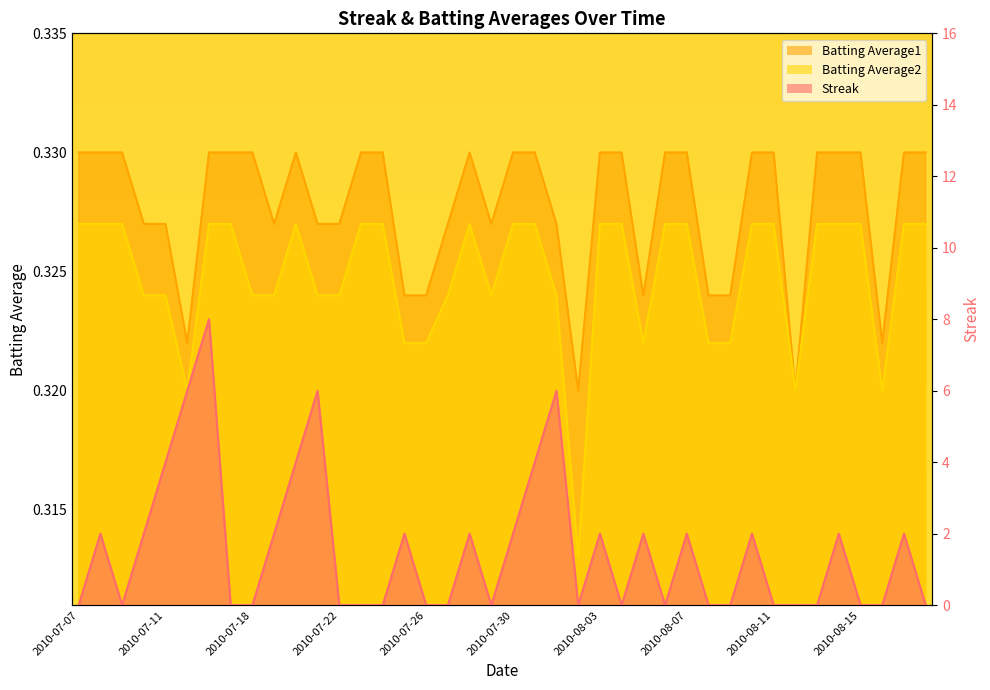

What is the sum of all Streak values?

62.0